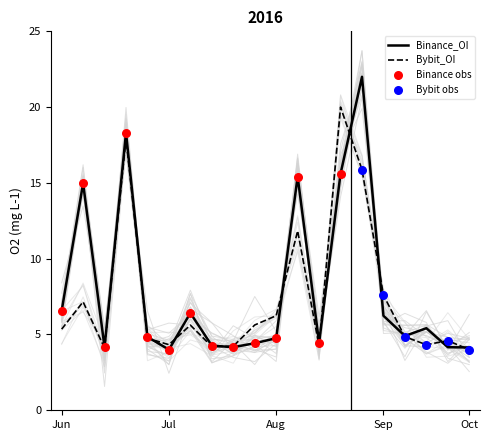

At how many categories does at least one series exceed 12?

5